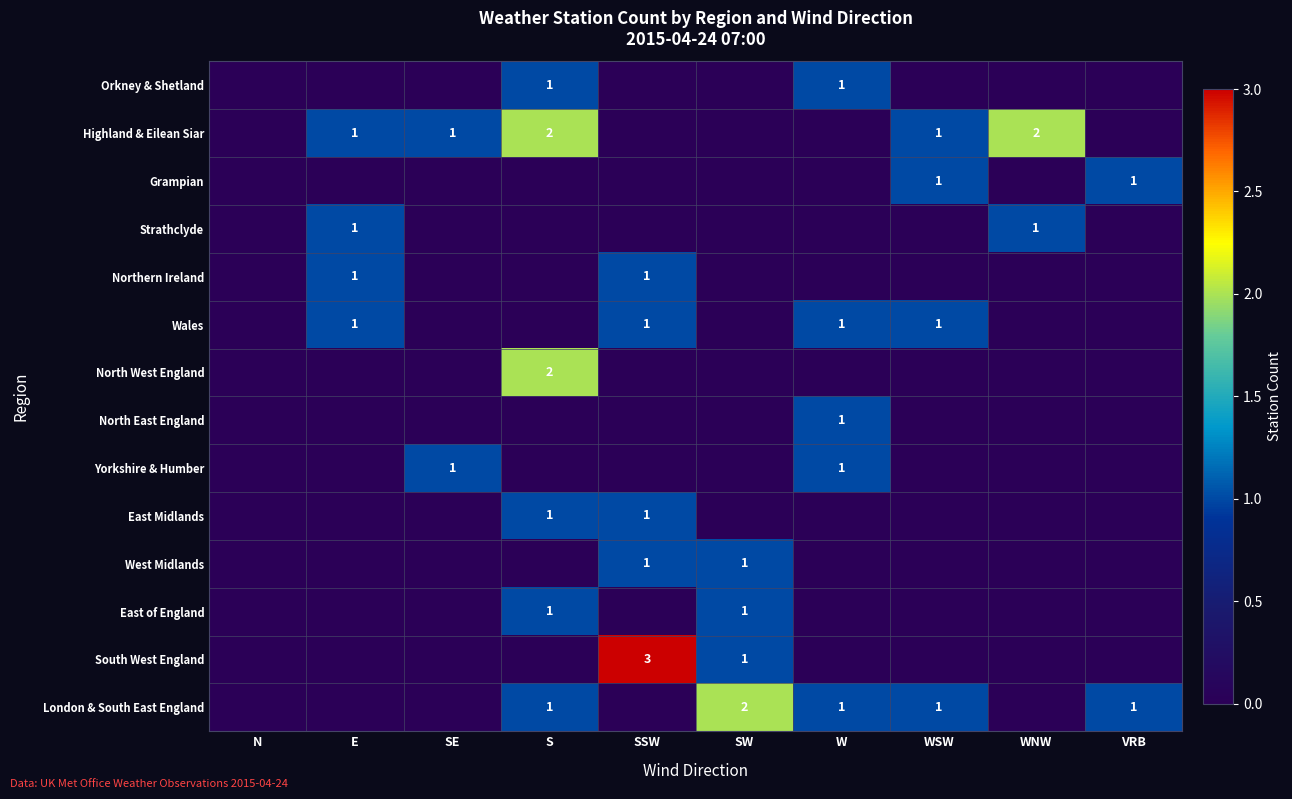

True or false: Highland & Eilean Siar has a value of 0 at SE.

False